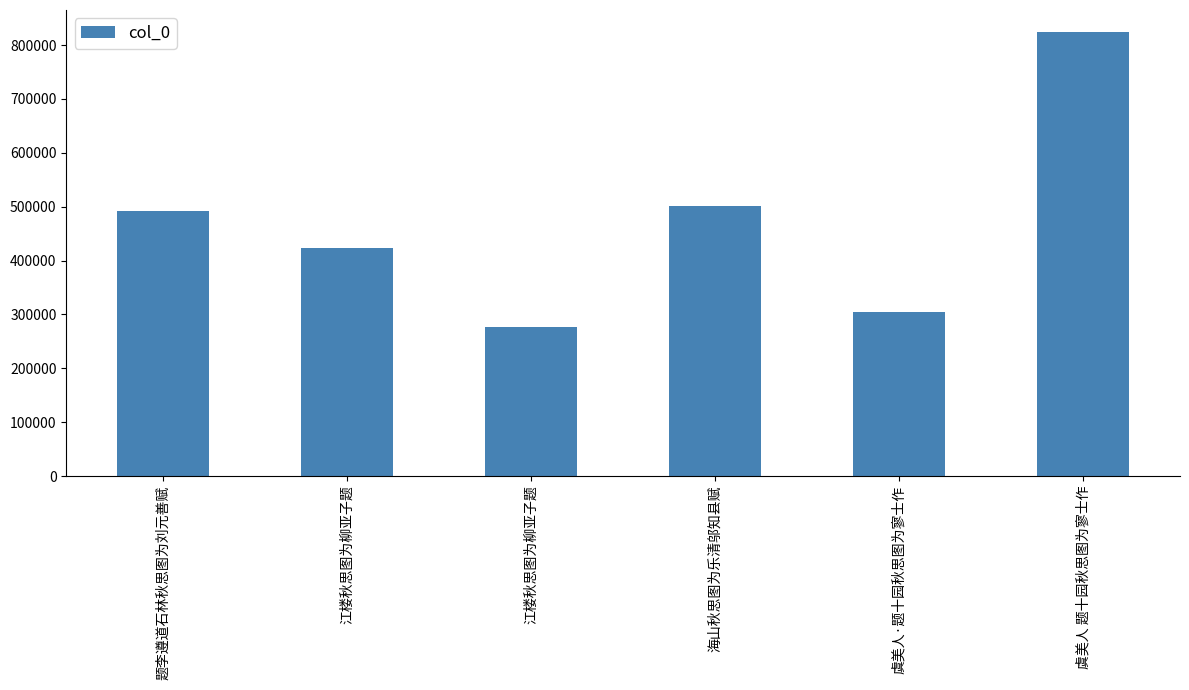

How many values are below 491557?

3